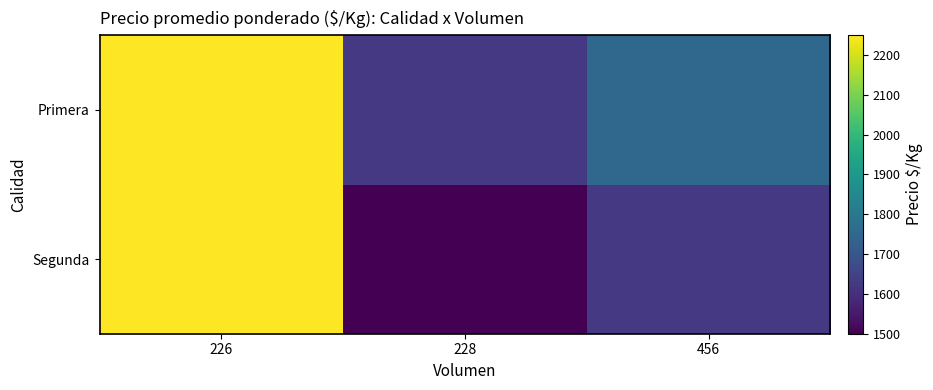

List the series in order of their peak value, highest first.

Segunda, Primera